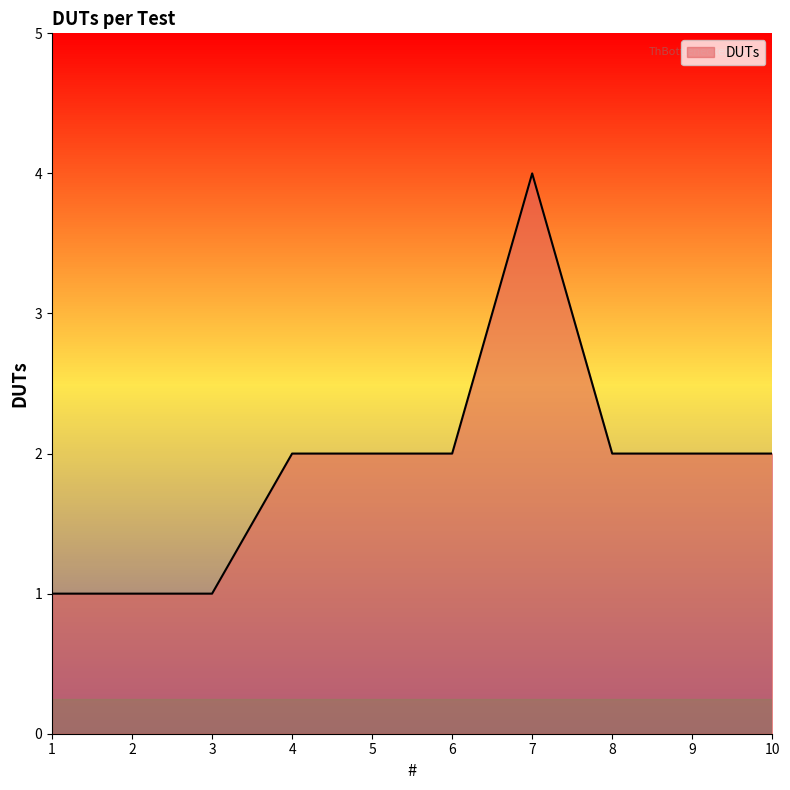

Approximately how many times larger is the value at 10 compared to 1?

2.0